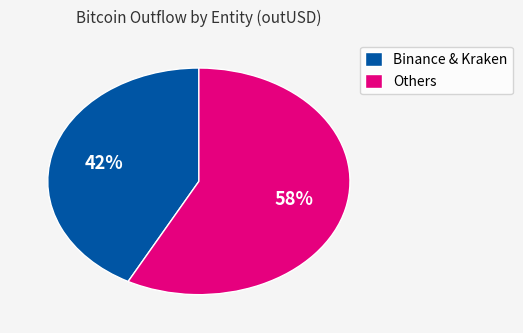

To the nearest percent, what is the average slice percentage?

50%